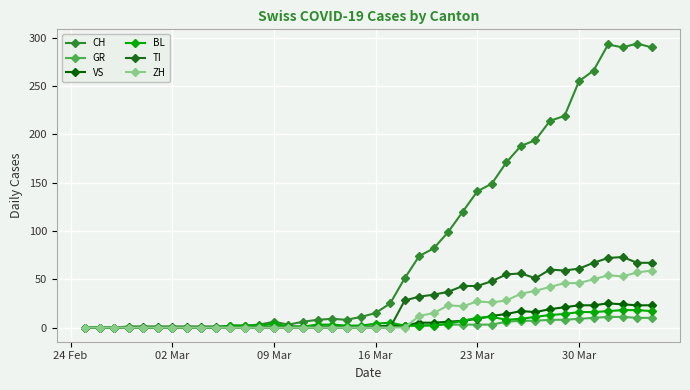

Reading left to right, what are all the values shown in this chart?

CH: 0	0	0	0	0	0	0	0	0	0	2	2	3	6	3	6	8	9	8	11	15	25	51	74	82	99	120	141	149	171	188	194	214	219	255	266	293	290	294	290
GR: 0	0	0	0	0	0	0	0	0	0	0	0	0	0	0	0	0	0	0	0	1	1	2	2	3	3	3	3	3	6	7	7	8	8	9	10	11	11	10	10
VS: 0	0	0	1	1	1	1	1	1	1	1	1	1	1	1	1	1	1	1	1	1	2	2	5	5	6	7	9	12	14	17	16	19	21	23	23	25	24	23	23
BL: 0	0	0	0	0	0	0	0	0	0	2	2	2	4	1	1	3	3	2	2	4	5	2	2	2	4	7	10	11	8	9	11	13	14	16	16	17	18	18	17
TI: 0	0	0	0	0	0	0	0	0	0	0	0	0	0	0	0	0	0	0	0	0	0	28	32	34	37	43	43	48	55	56	51	60	59	61	67	72	73	67	67
ZH: 0	0	0	0	0	0	0	0	0	0	0	0	0	0	0	0	0	0	0	0	0	0	0	12	15	23	22	27	26	28	35	38	42	46	46	50	54	53	57	59